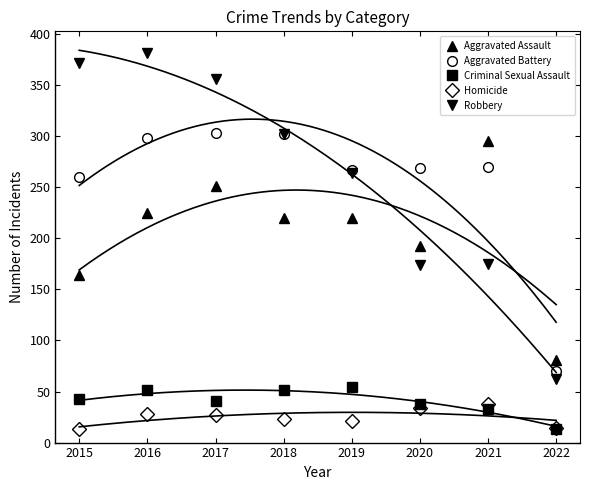

In Homicide, how many points are lower than both neighbors (excluding endpoints)?

1